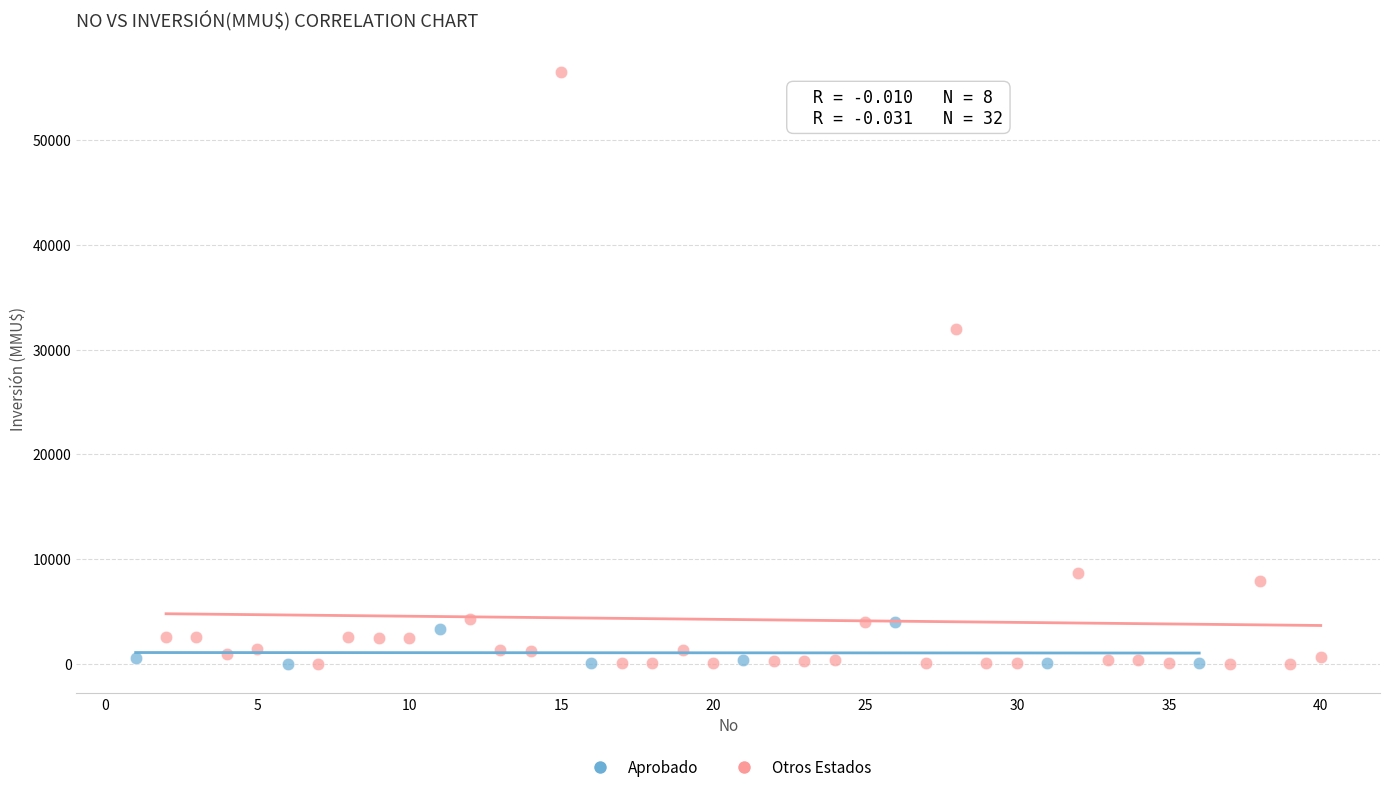

Which series reaches the maximum Y coordinate?

Otros Estados